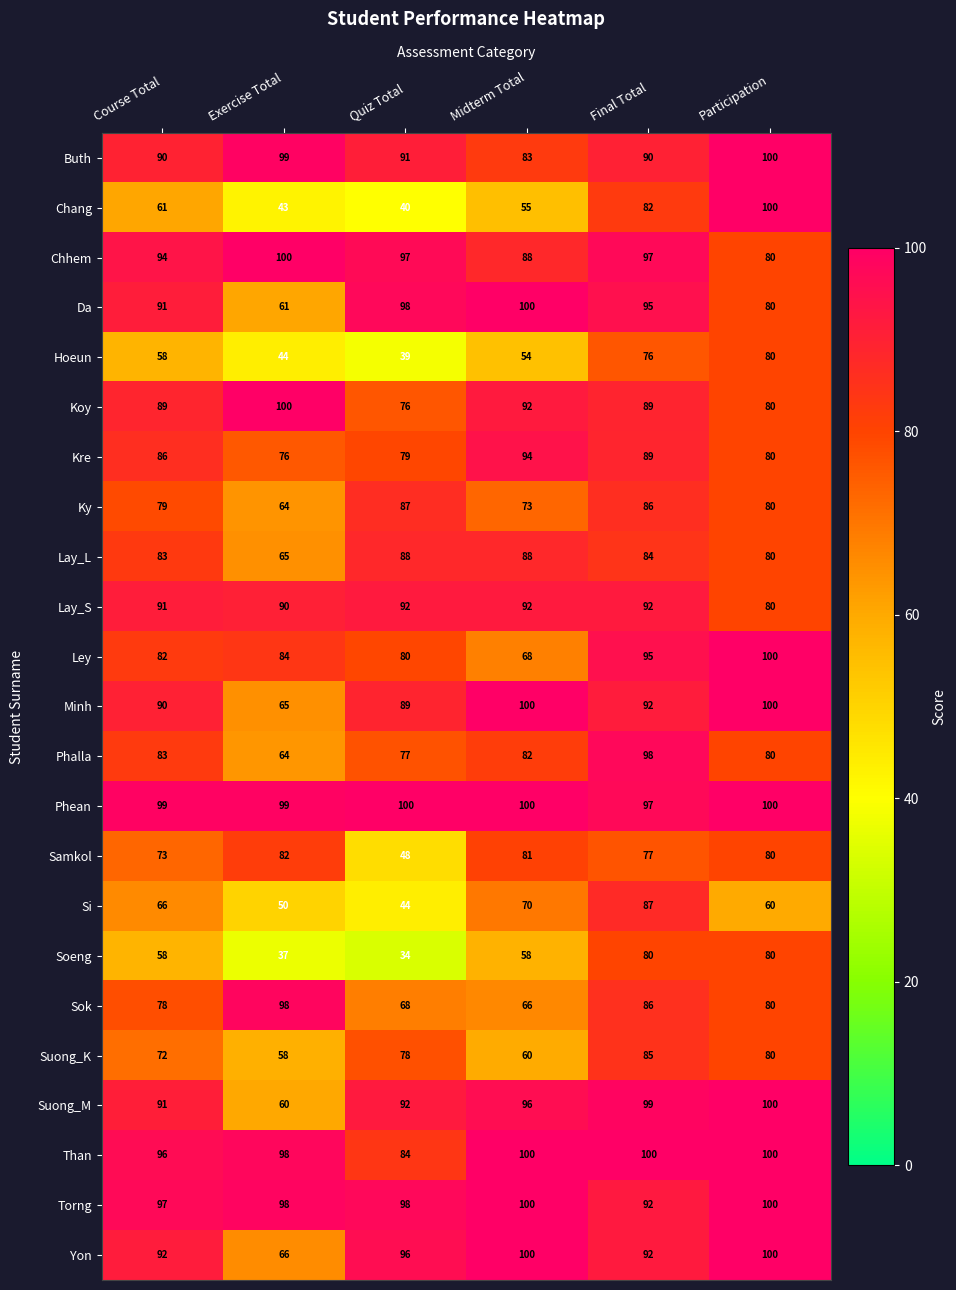

Where does the Minh series first go above 92?

Midterm Total